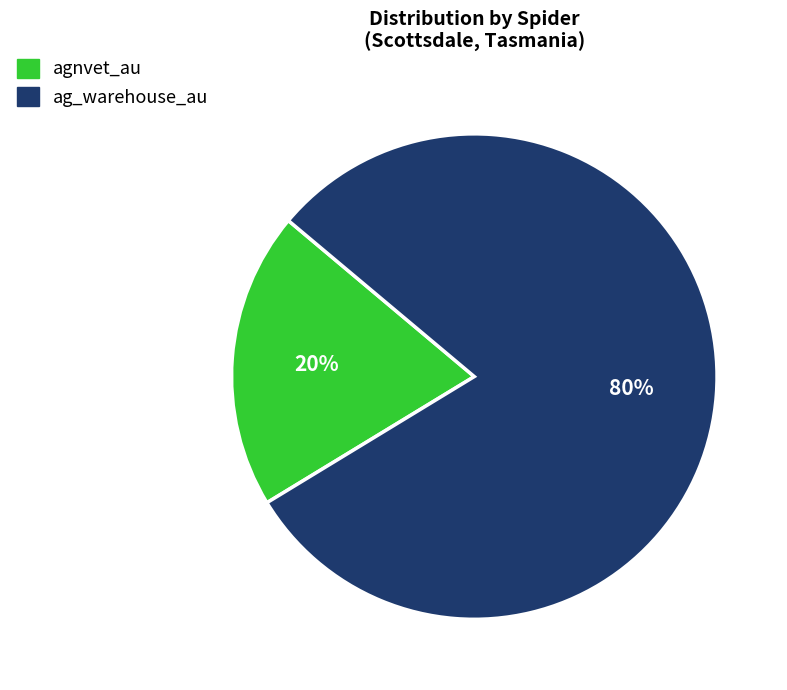

Do agnvet_au and ag_warehouse_au together represent more than half of the pie?

Yes